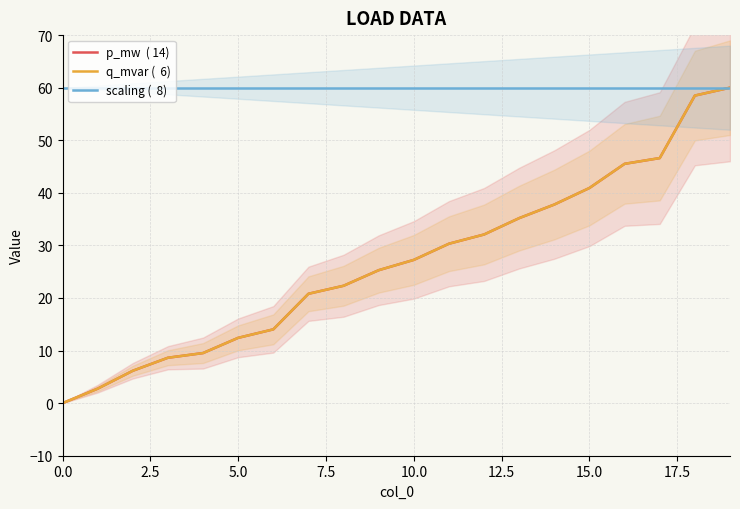

At how many categories does at least one series exceed 35?

20